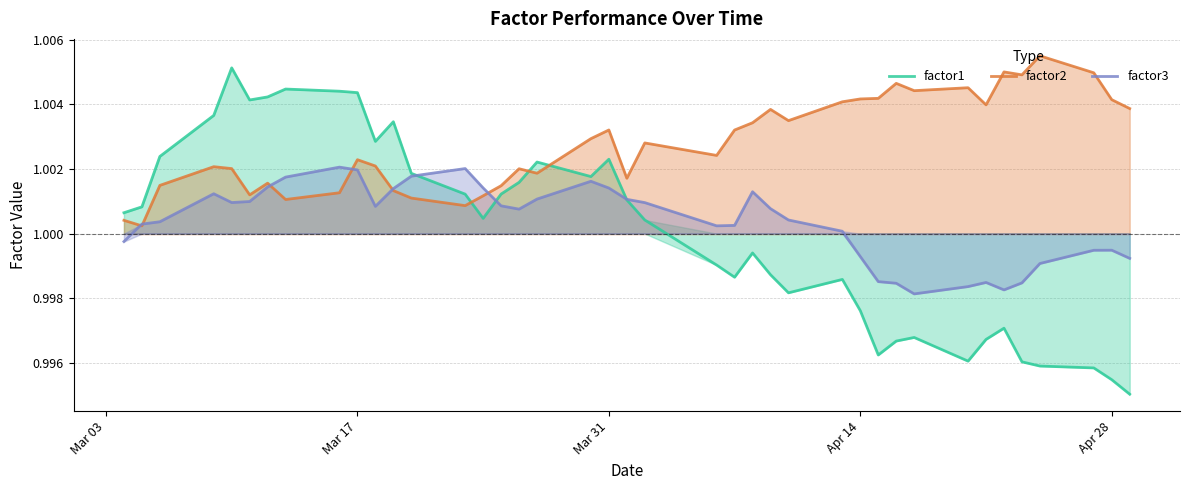

Which series has the largest total across all categories?

factor2